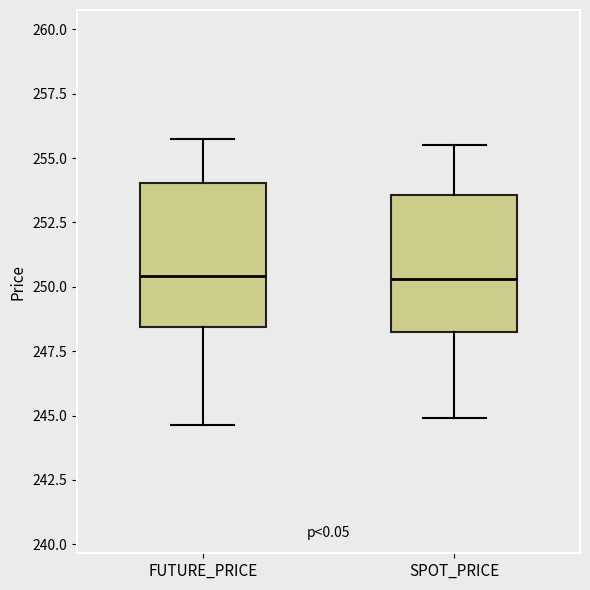

Where does the median line of the box for SPOT_PRICE sit on the y-axis? The values are not printed on the chart, so give them approximately, as read against the axis.

250.5